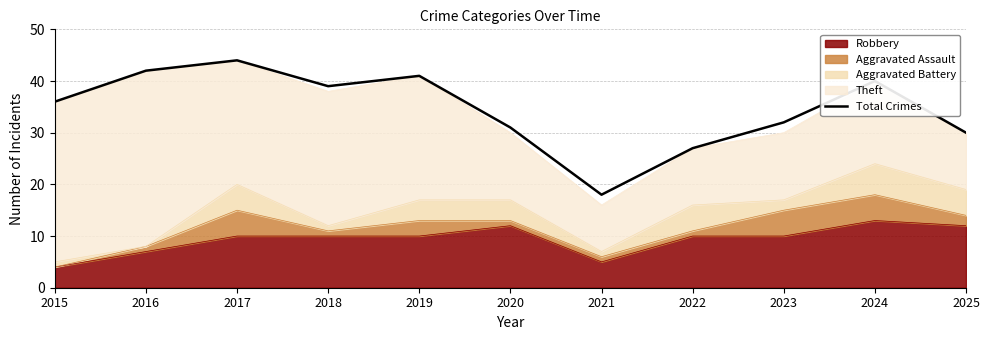

Where is the first local maximum?

2017